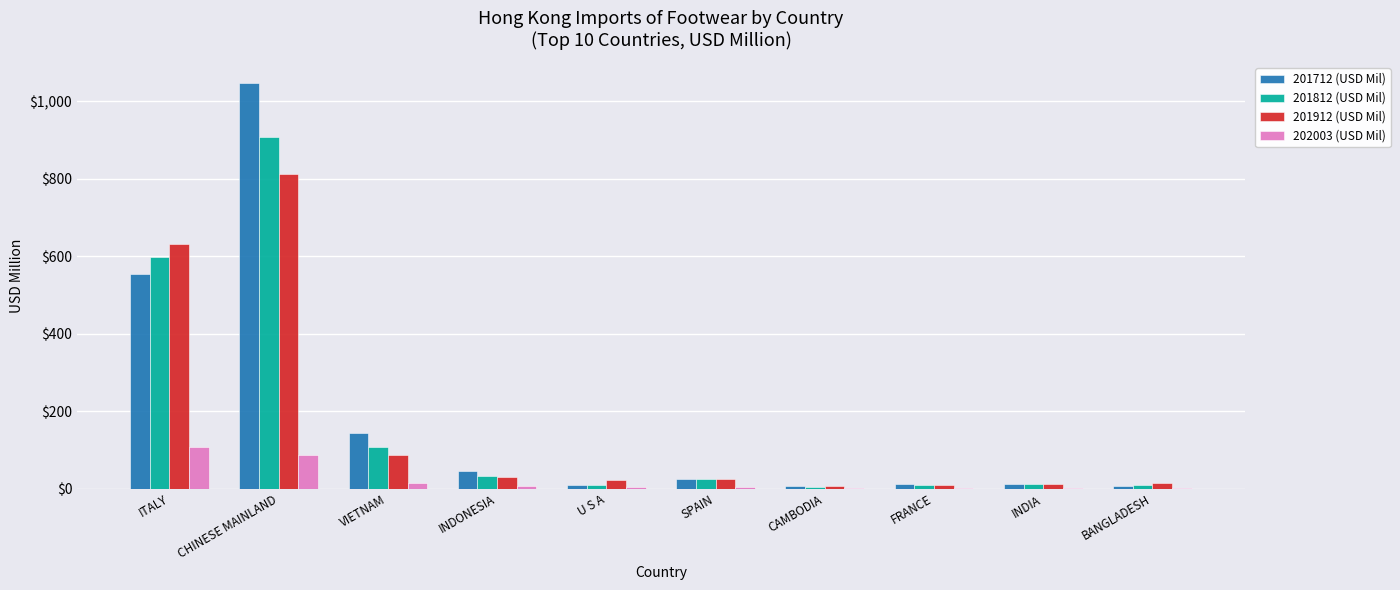

Read the 201712 (USD Mil) value at CHINESE MAINLAND.

1048.0